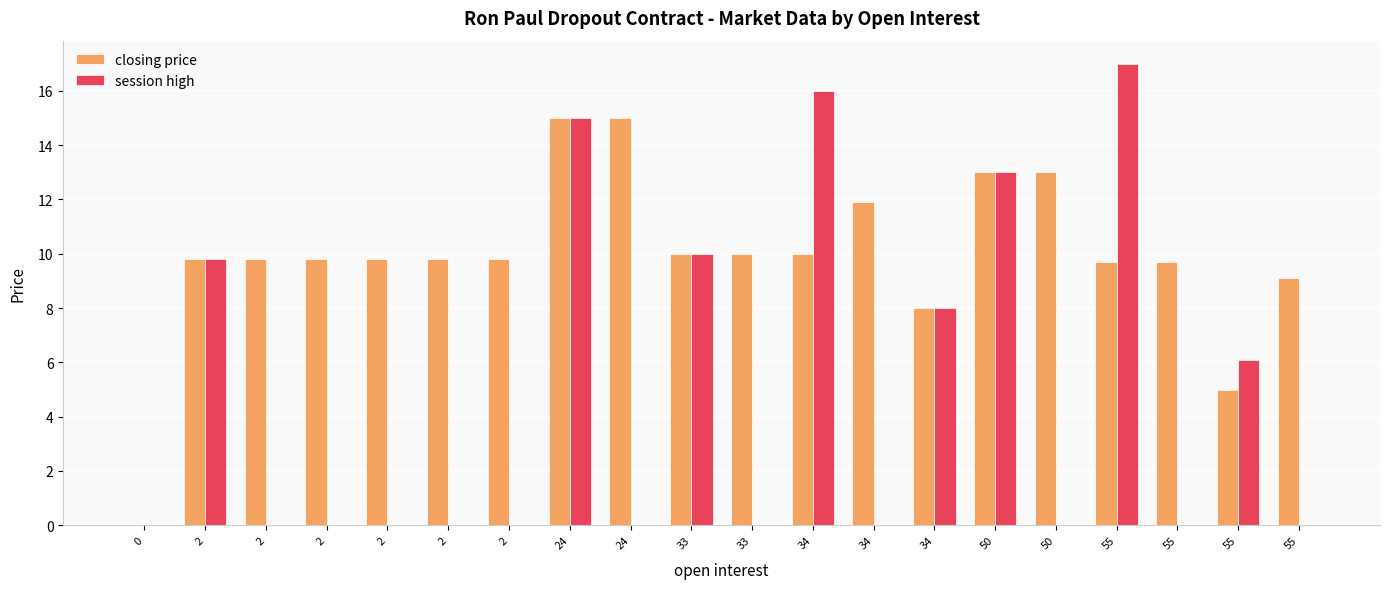

How many data points does each series have?

20